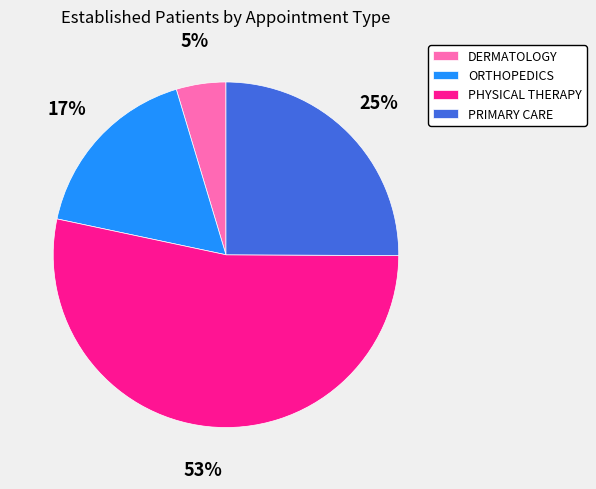

Is the sum of DERMATOLOGY and PHYSICAL THERAPY greater than half?

Yes